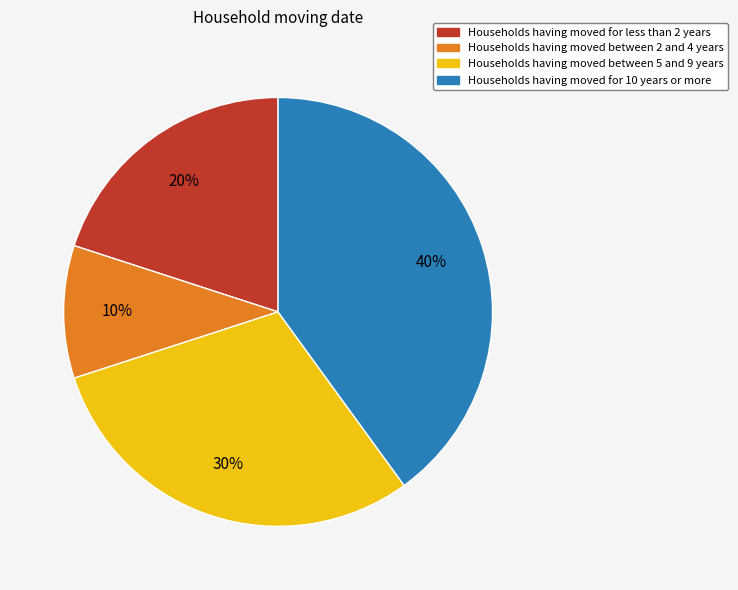

How many segments does this pie chart have?

4